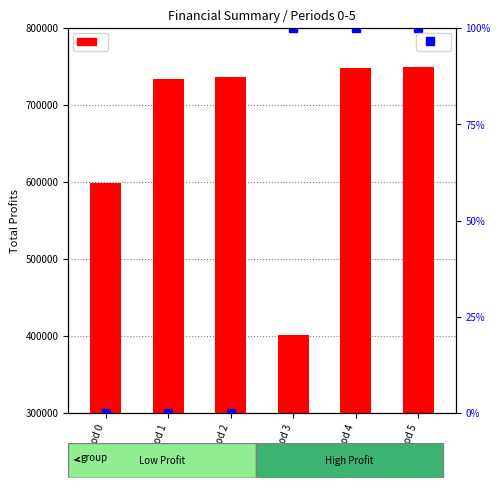

Rank the series at Period 2 from highest to lowest value.

Total Profits, Total Revenues (norm)